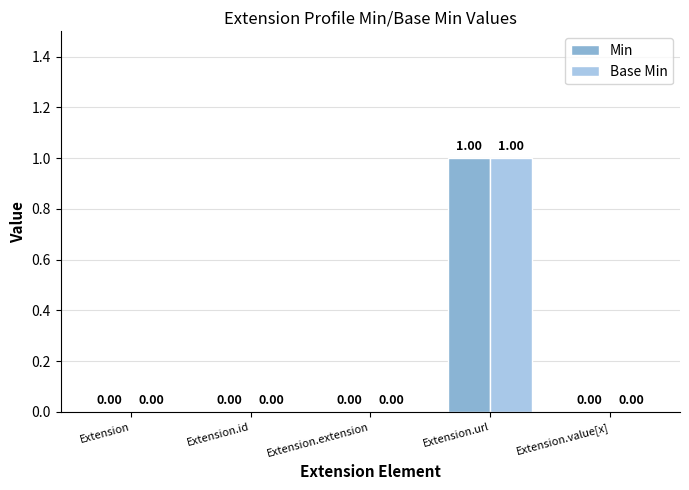

At which category is the sum across all series the highest?

Extension.url